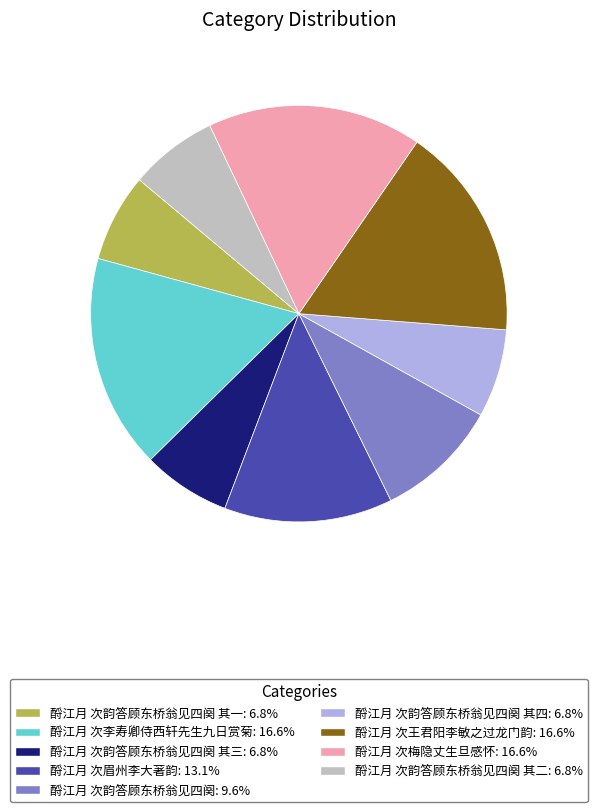

Does any single category account for the majority?

No